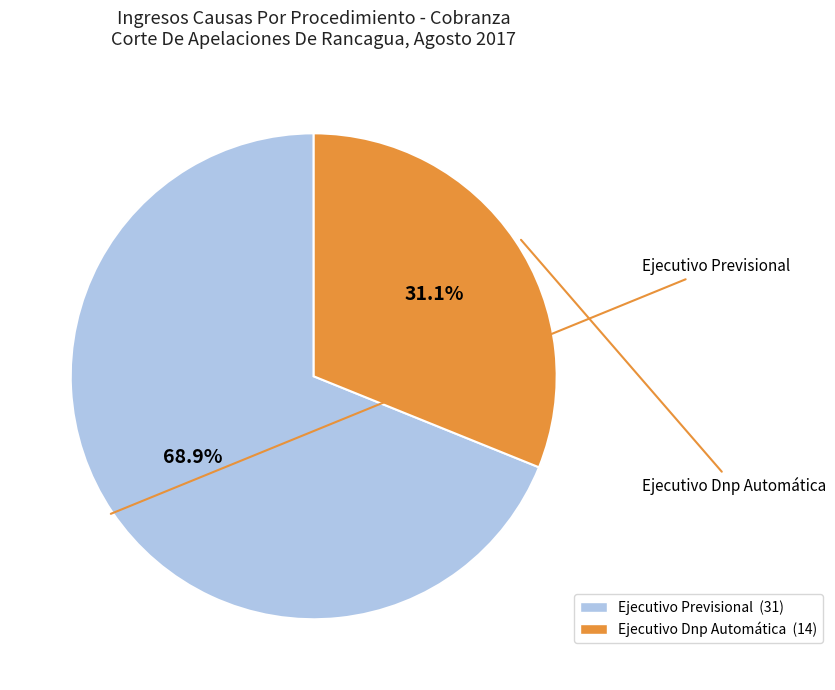

The Ejecutivo Previsional slice represents 69% of the pie. True or false?

True